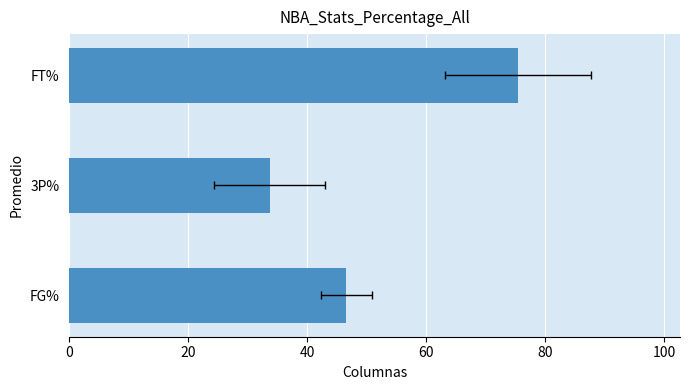

What is the value of the 2nd bar from the left?

33.7